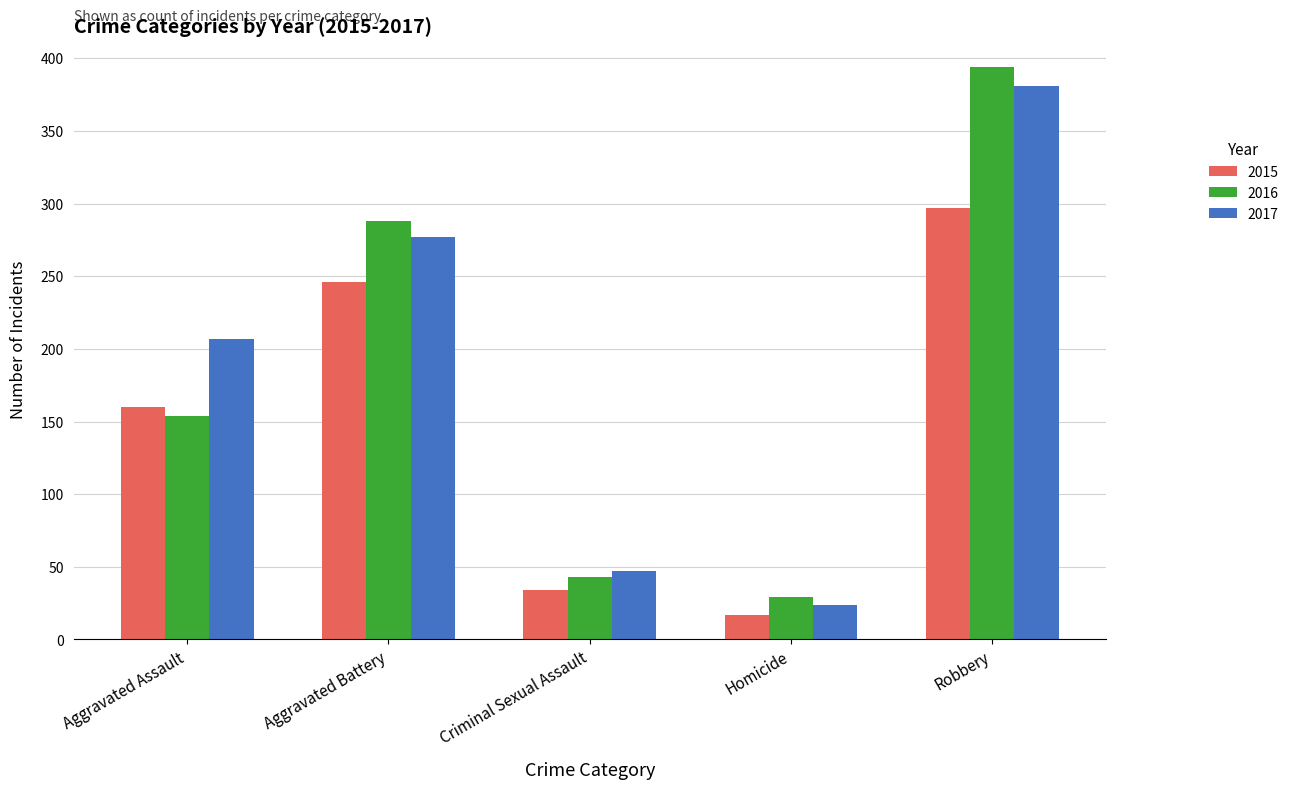

Reading right to left, extract all data points from this chart.

2015: 297	17	34	246	160
2016: 394	29	43	288	154
2017: 381	24	47	277	207